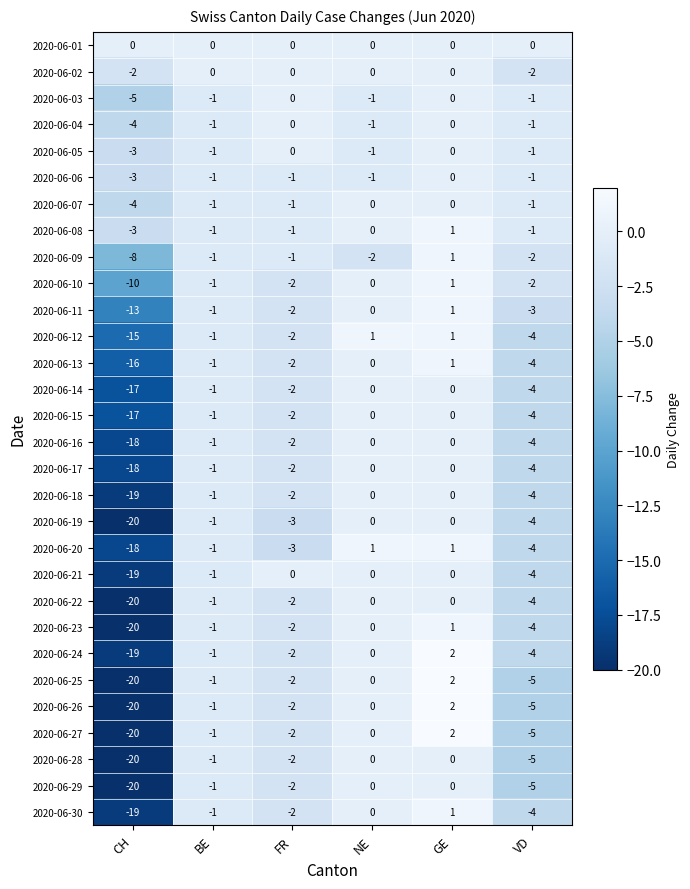

At which category does the chart reach its peak across all series?

GE